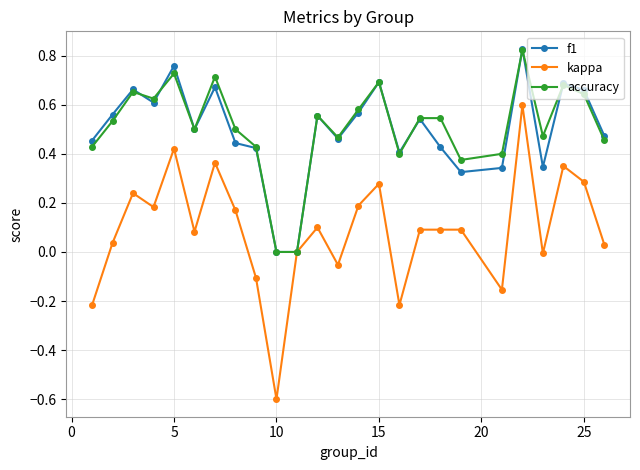

Which series has the widest spread of values?

kappa